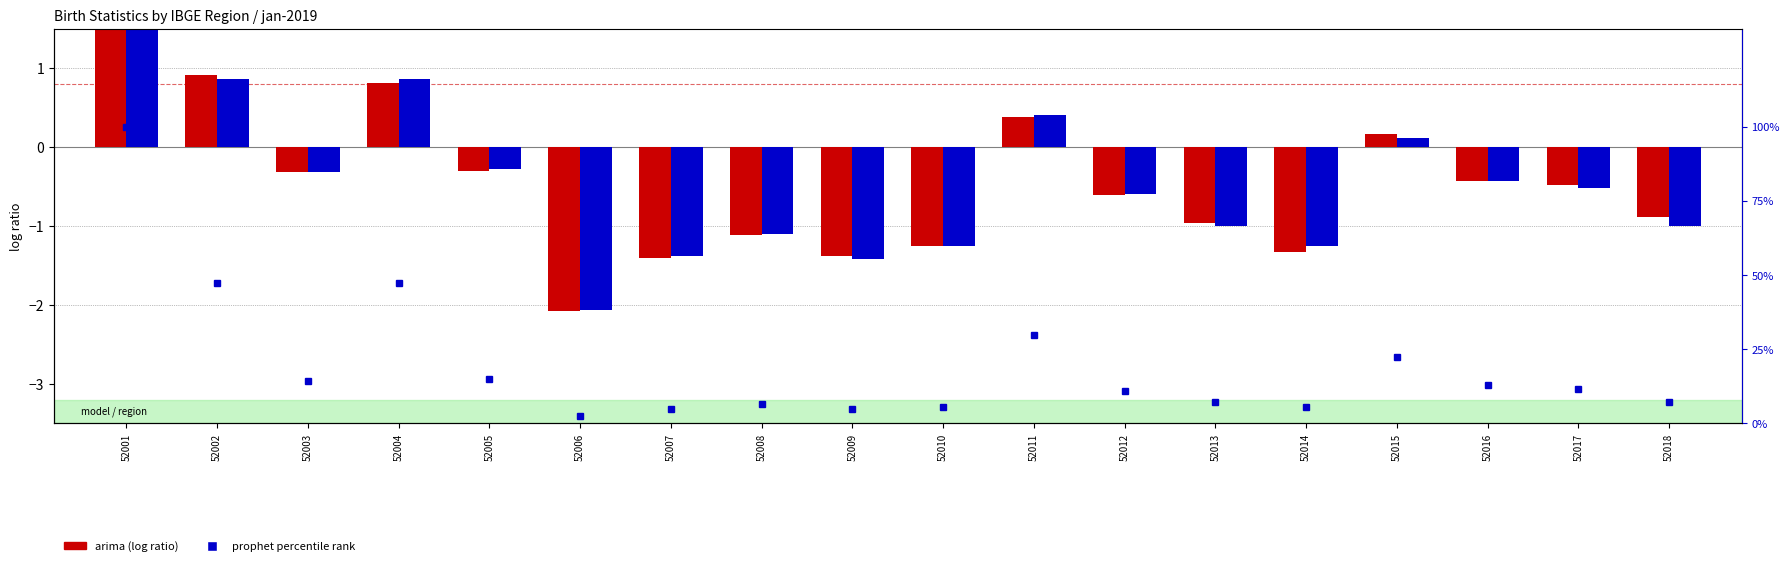

Rank the series at 52014 from highest to lowest value.

percentile rank within the sample, prophet (log ratio), arima (log ratio)